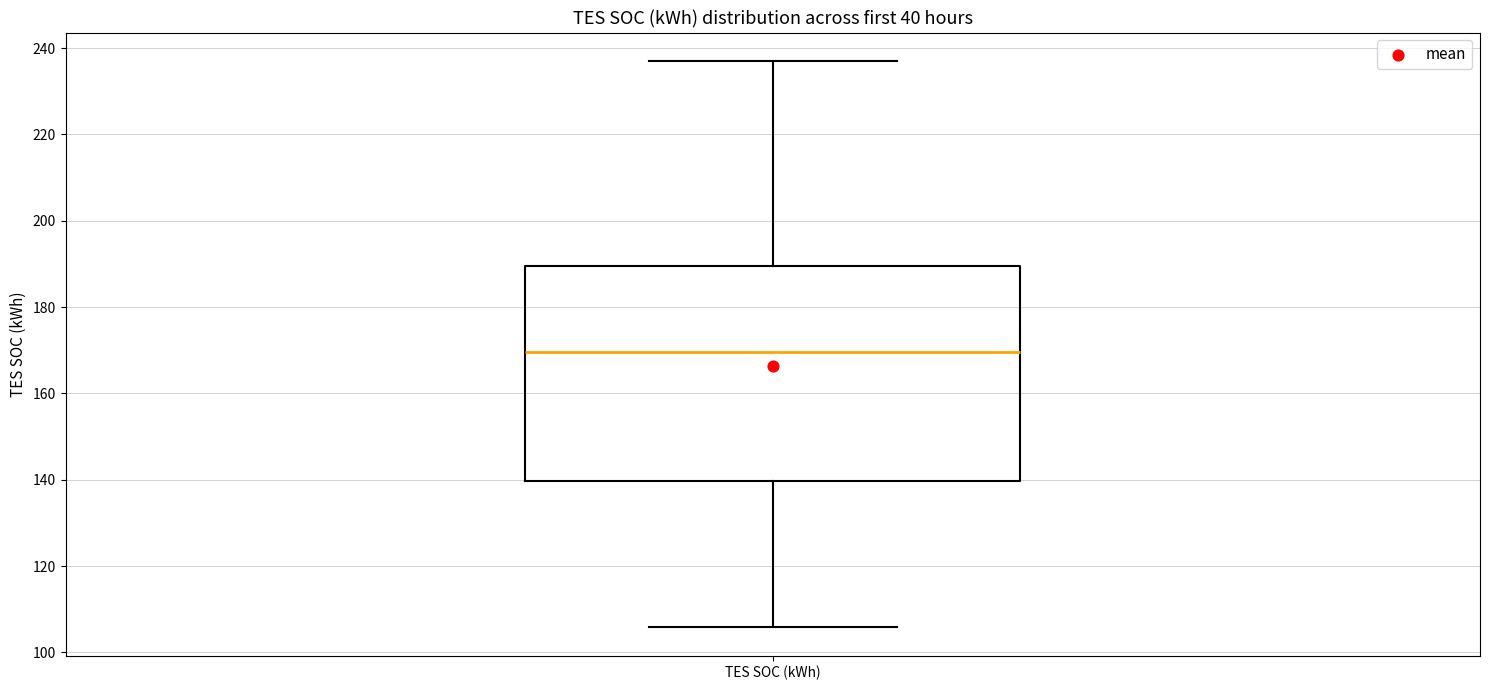

Transcribe this box plot: give where the median line is, the range the box spans, and where the two whiskers end, as read against the y-axis. The values are not printed on the chart, so give them approximately, as read against the axis.

median 170, box 140 to 190, whiskers 106 to 238